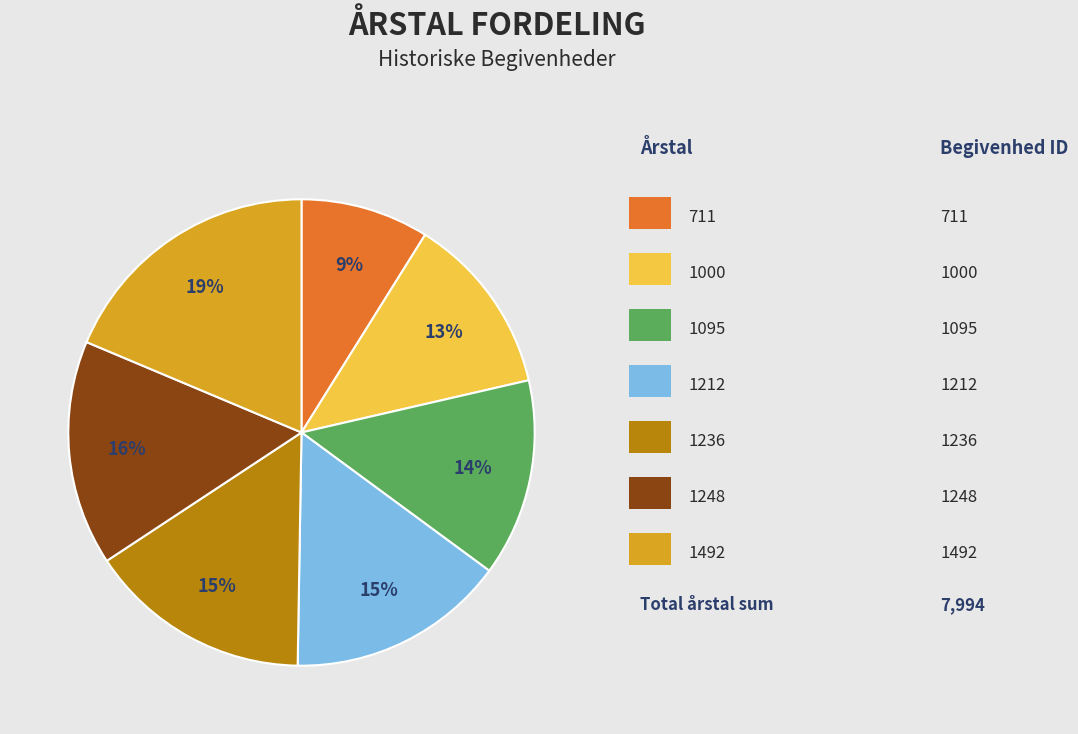

To the nearest percent, what is the average slice percentage?

14%